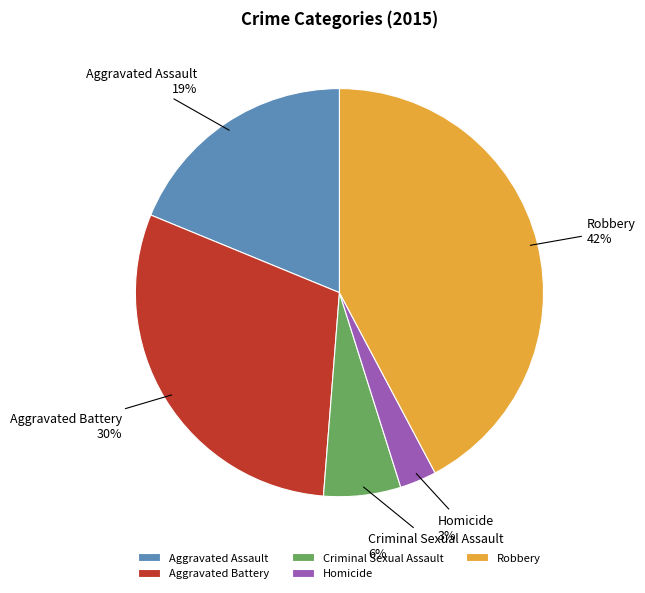

How many slices are in this pie chart?

5